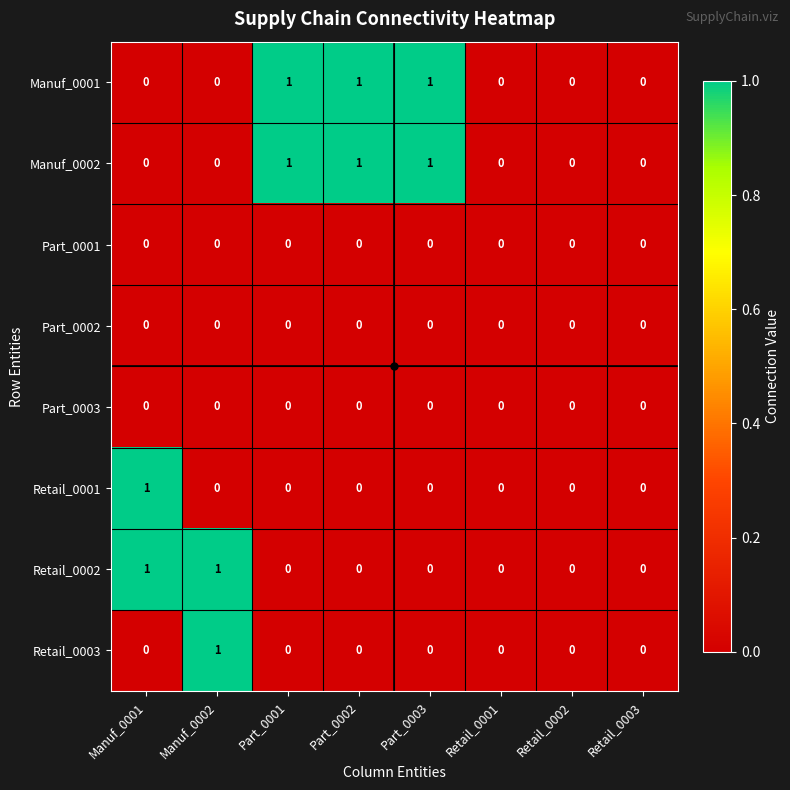

What is the greatest value displayed?

1